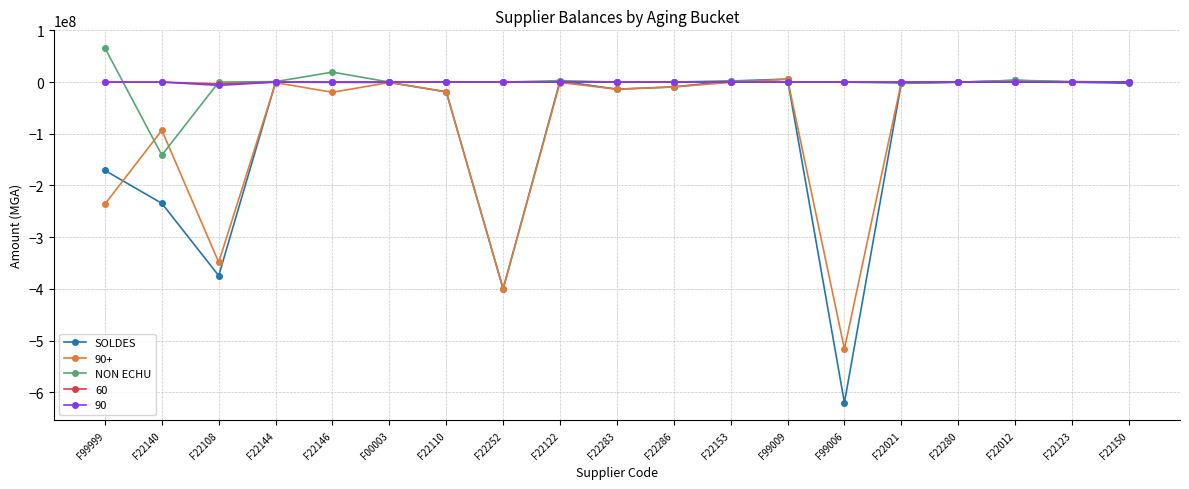

How many series are shown in this chart?

5